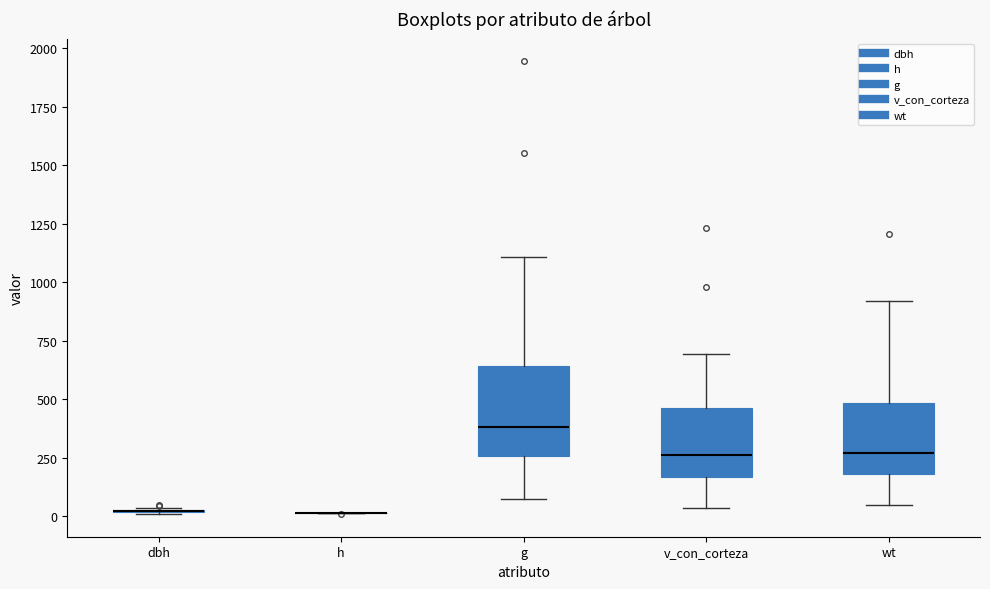

Which box is the tallest, from its lower edge to its upper edge?

g